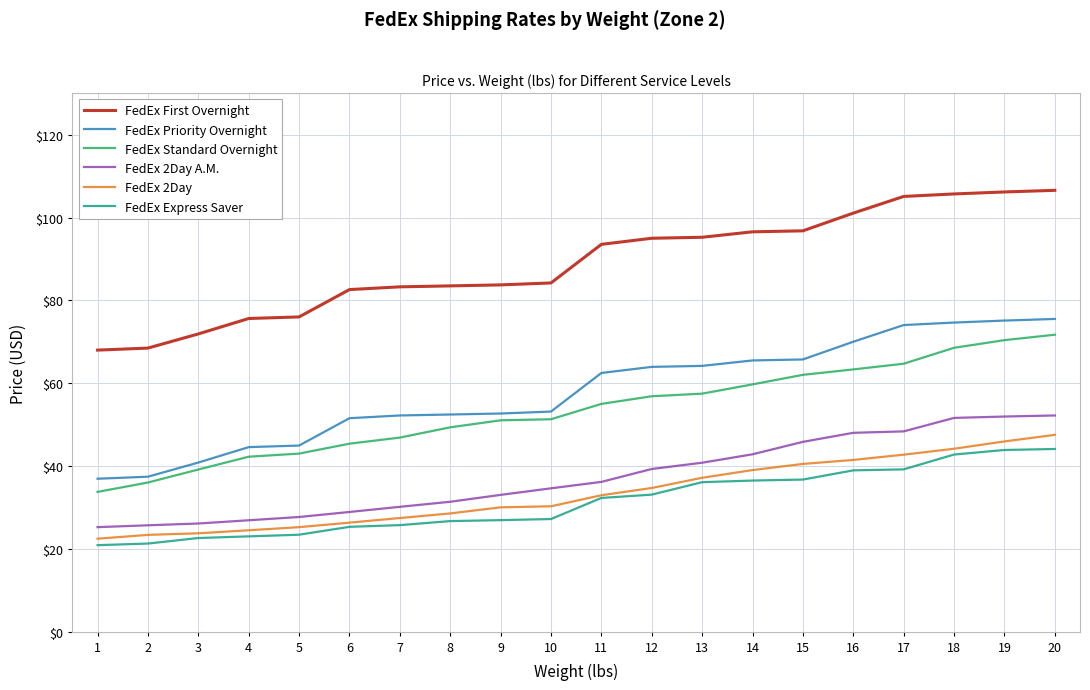

Which series changed the most between 11 and 15?

FedEx 2Day A.M.